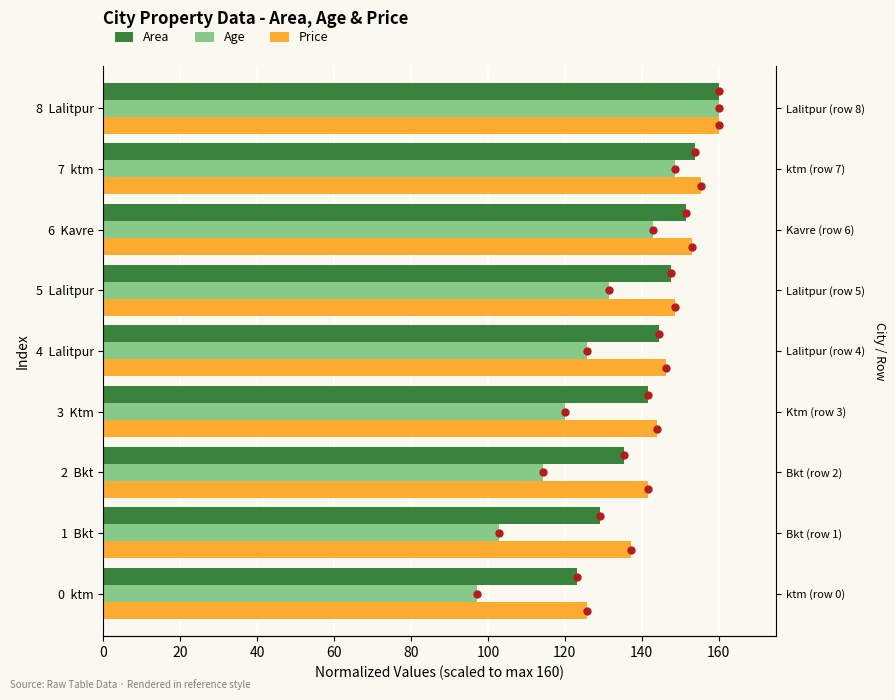

Which has a higher value, 3 Ktm or 0 ktm?

3 Ktm